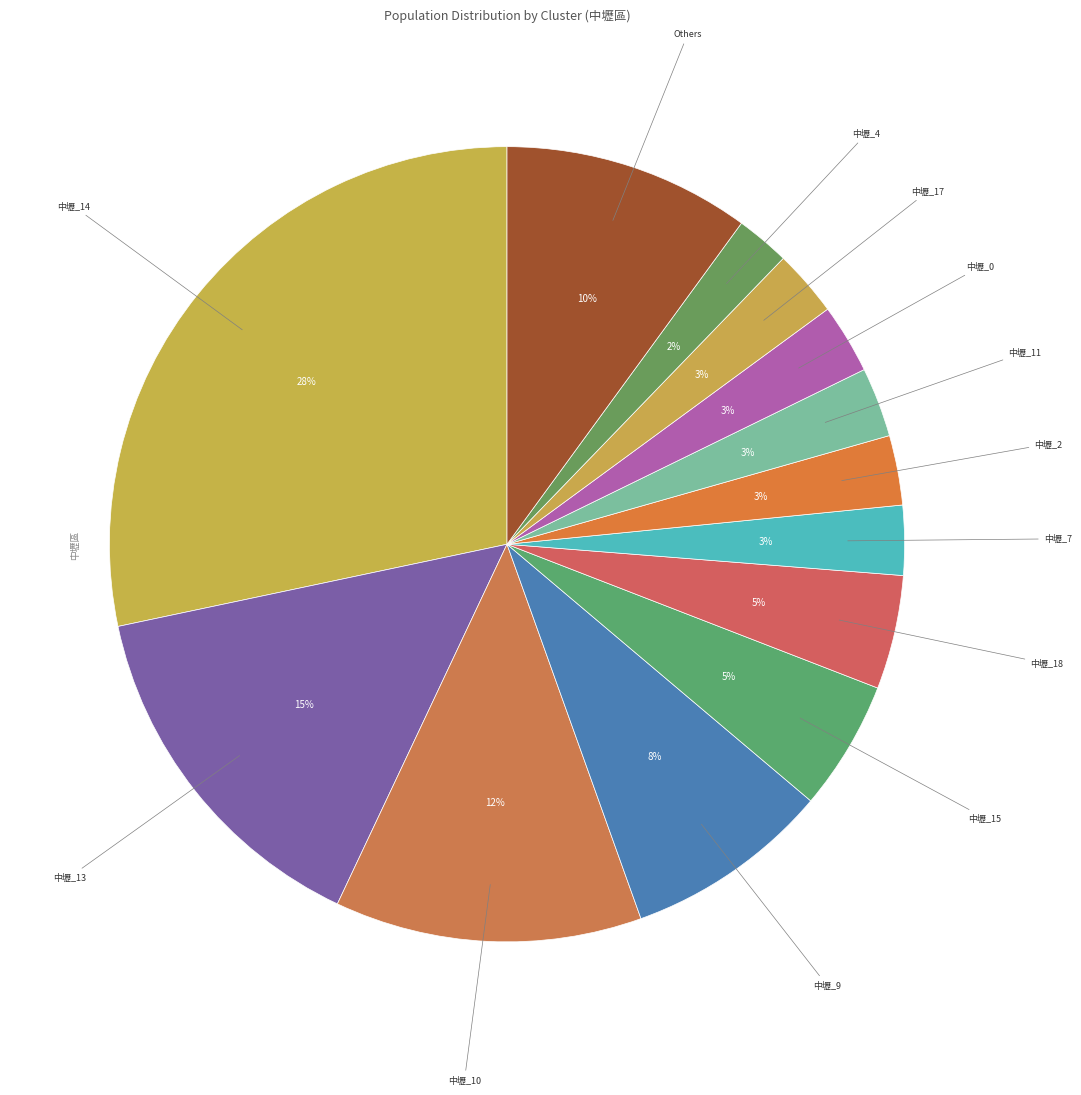

How many segments does this pie chart have?

13